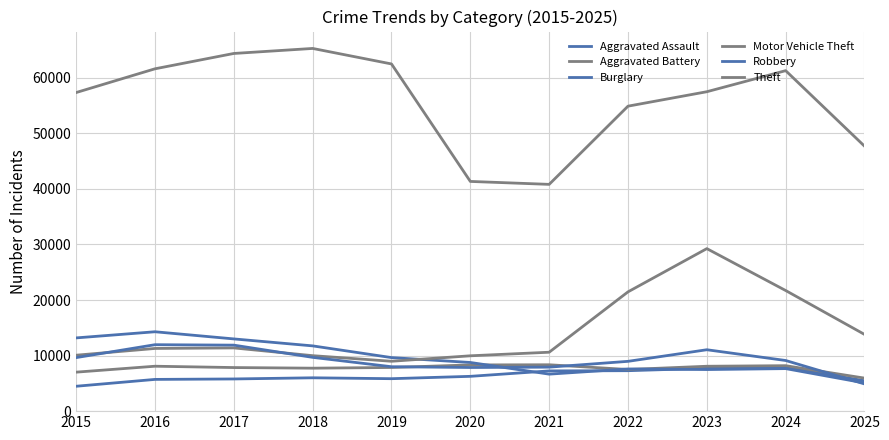

Is this an area chart (filled region under the line)?

No